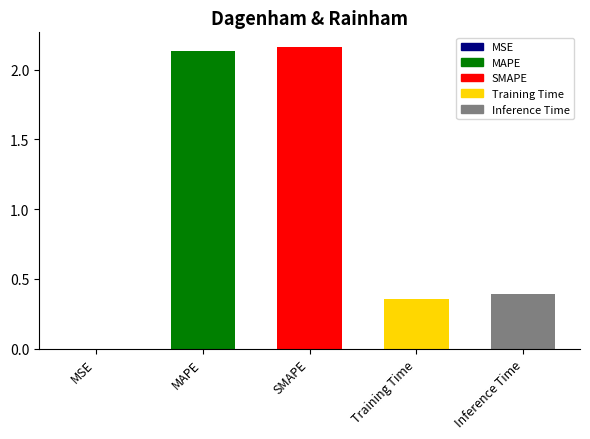

What is the difference between the maximum and second lowest values?

1.8